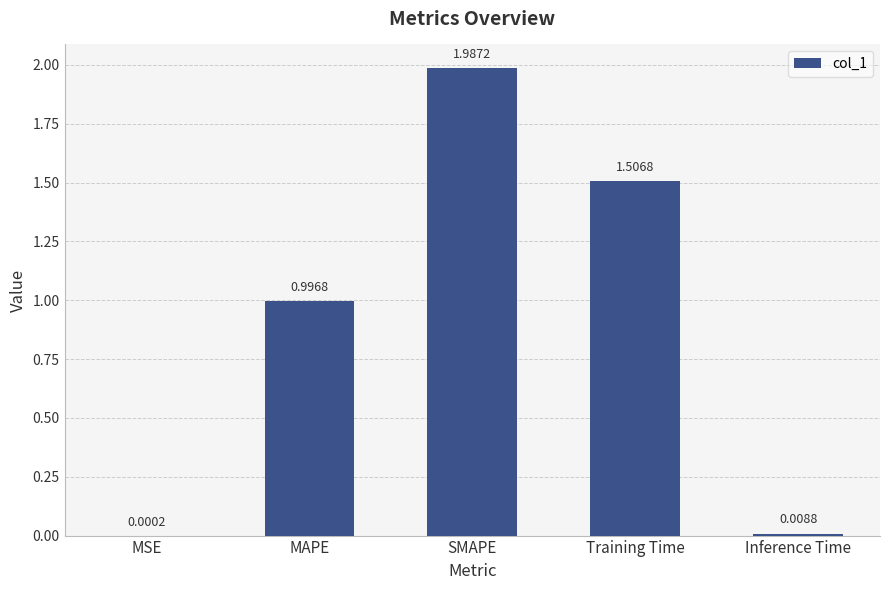

What is the change in value from MSE to SMAPE?

+2.0